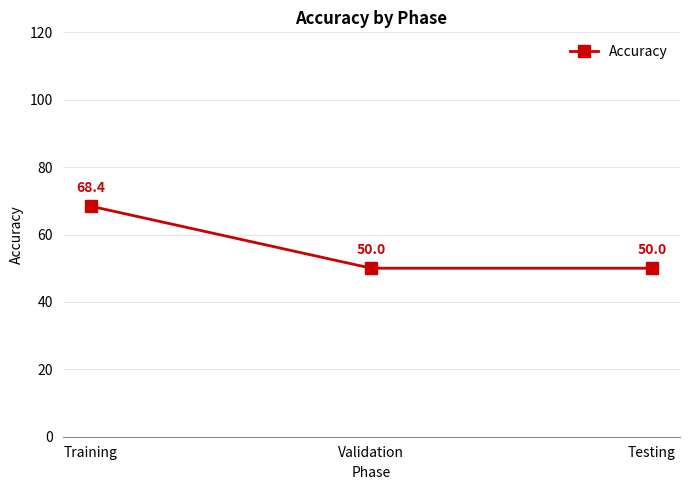

Read the value at Training.

68.4